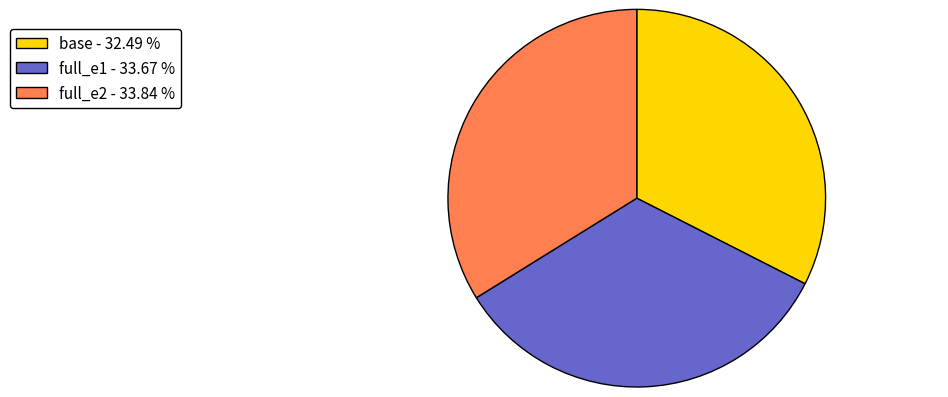

Is the sum of base - 32.49 % and full_e2 - 33.84 % greater than half?

Yes